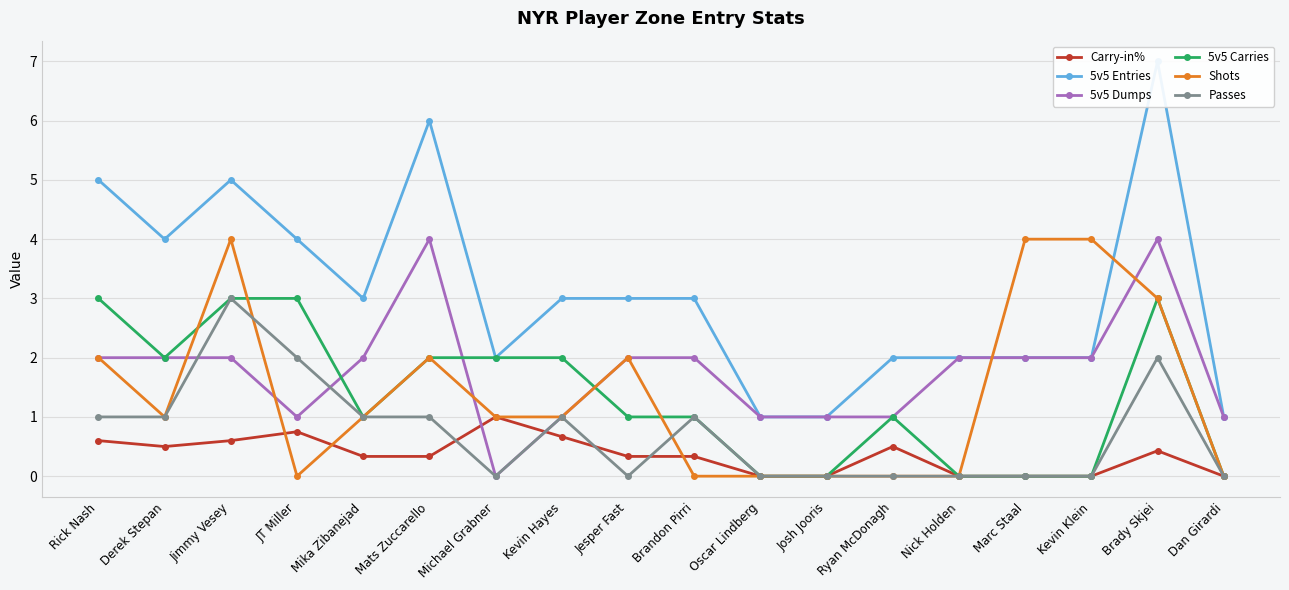

Reading left to right, transcribe all the data shown in this chart.

Carry-in%: 0.6	0.5	0.6	0.8	0.3	0.3	1.0	0.7	0.3	0.3	0.0	0.0	0.5	0.0	0.0	0.0	0.4	0.0
5v5 Entries: 5.0	4.0	5.0	4.0	3.0	6.0	2.0	3.0	3.0	3.0	1.0	1.0	2.0	2.0	2.0	2.0	7.0	1.0
5v5 Dumps: 2.0	2.0	2.0	1.0	2.0	4.0	0.0	1.0	2.0	2.0	1.0	1.0	1.0	2.0	2.0	2.0	4.0	1.0
5v5 Carries: 3.0	2.0	3.0	3.0	1.0	2.0	2.0	2.0	1.0	1.0	0.0	0.0	1.0	0.0	0.0	0.0	3.0	0.0
Shots: 2.0	1.0	4.0	0.0	1.0	2.0	1.0	1.0	2.0	0.0	0.0	0.0	0.0	0.0	4.0	4.0	3.0	0.0
Passes: 1.0	1.0	3.0	2.0	1.0	1.0	0.0	1.0	0.0	1.0	0.0	0.0	0.0	0.0	0.0	0.0	2.0	0.0